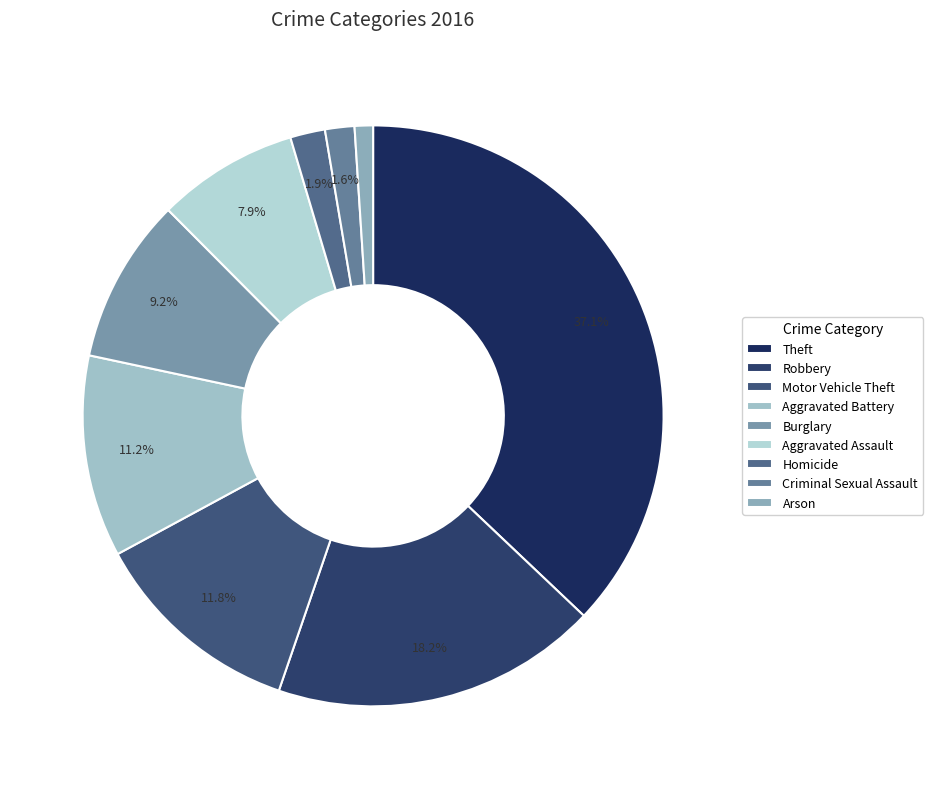

To the nearest percent, what percentage of the pie is Criminal Sexual Assault?

2%